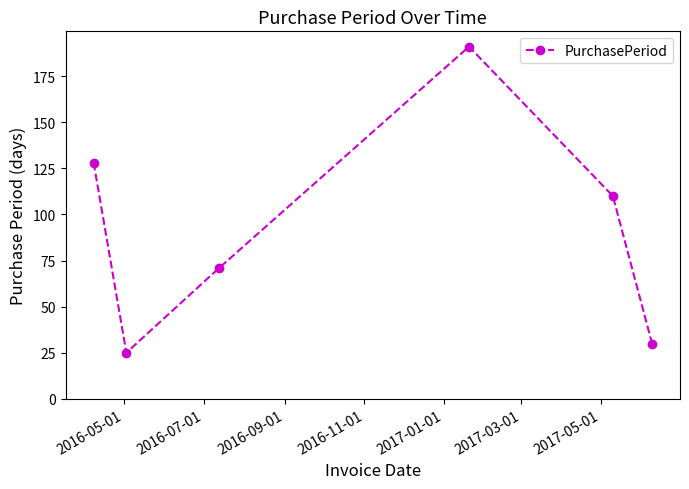

Does the chart display data point markers on the line(s)?

Yes